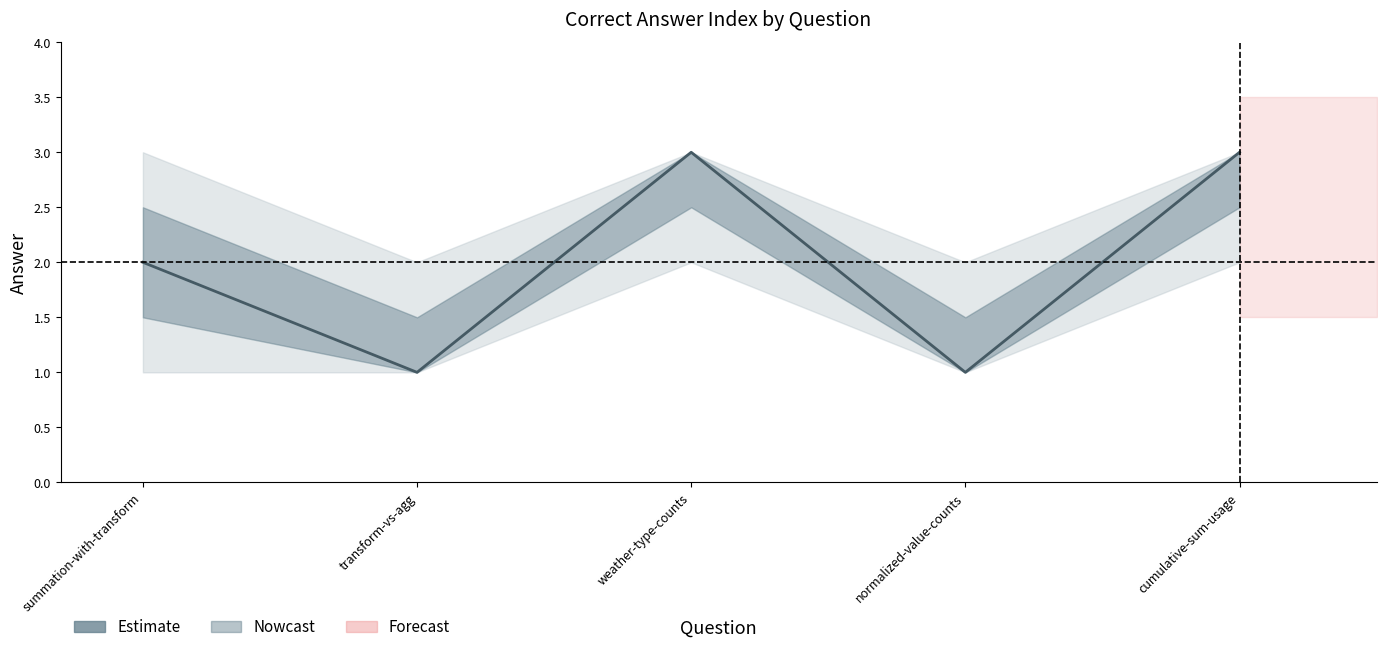

How many data points are above 2?

2